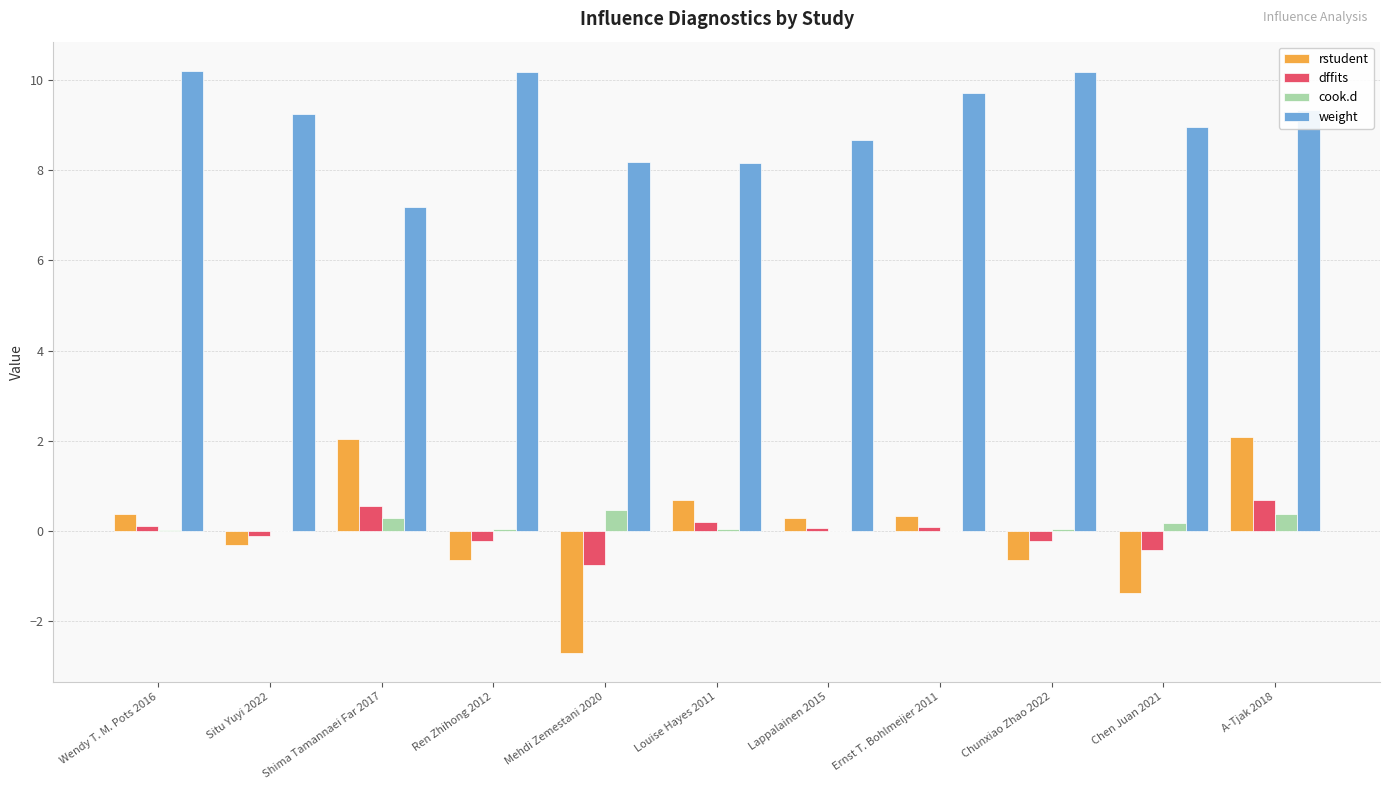

What is the maximum value for cook.d?

0.5